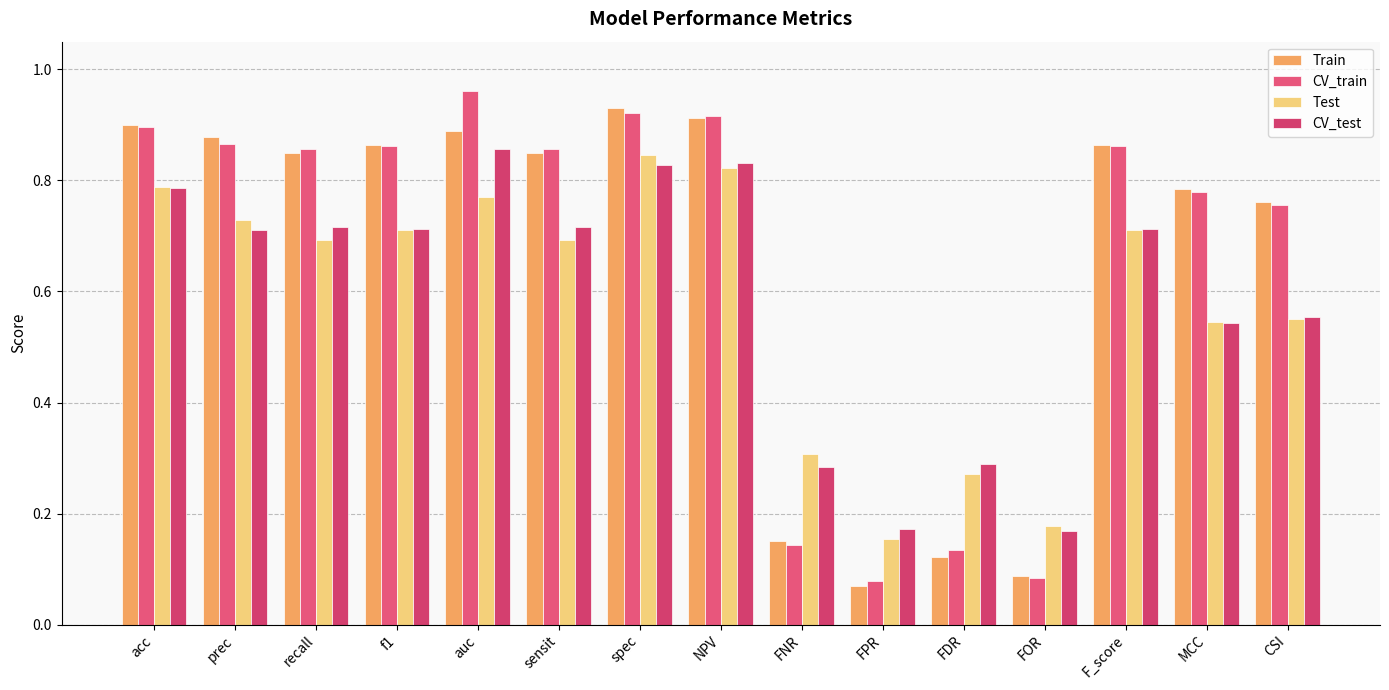

Is the value of CV_test at NPV greater than the value of CV_train at sensit?

No